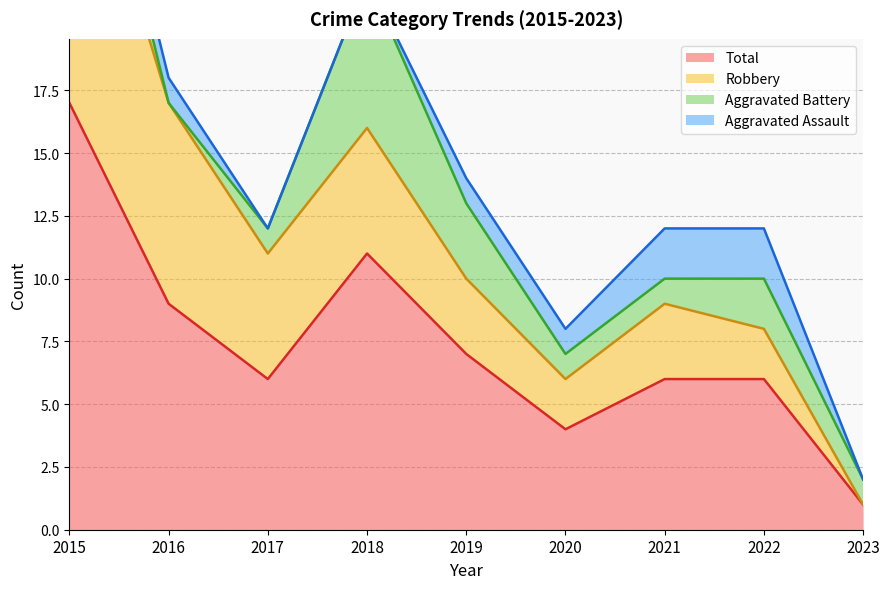

At which category does the chart reach its peak across all series?

2015